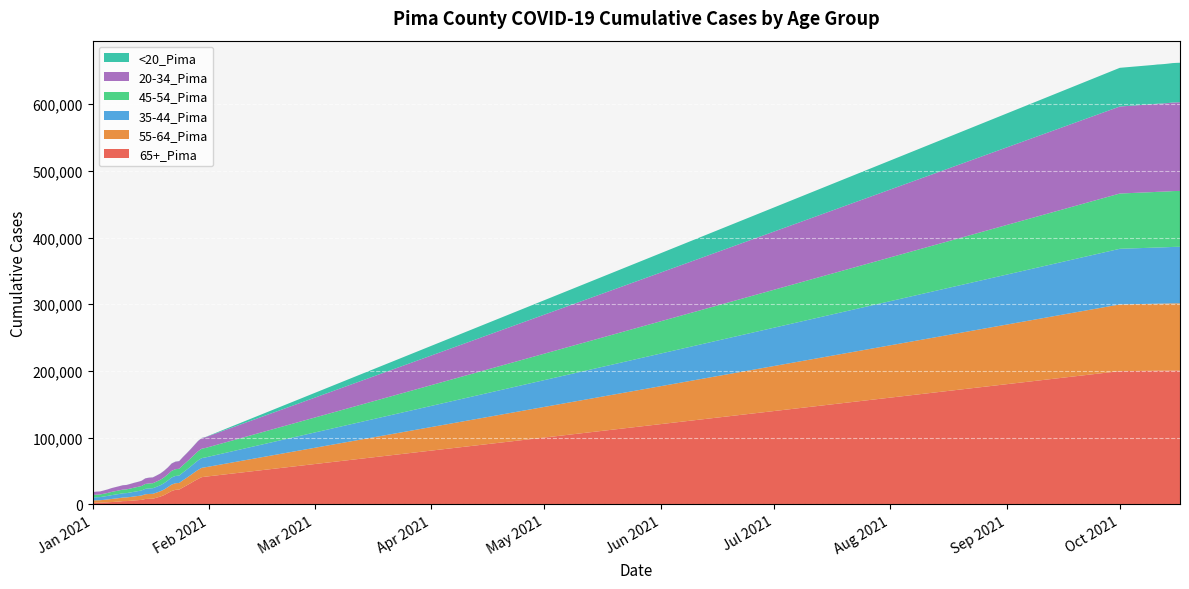

Reading right to left, transcribe all the data shown in this chart.

65+_Pima: 200628	200612	200578	200512	200430	200370	200328	200249	199730	41525	40773	38044	34953	31611	28428	25388	22121	21795	19999	16936	13822	11679	10005	8433	8297	8018	6701	6268	5815	5292	4901	4828	4098	3837	3422	3082	2763	2501	2448	2320
55-64_Pima: 100768	100756	100715	100641	100580	100531	100512	100448	99997	14115	13979	13578	12824	12106	11384	10736	9981	9875	9674	8931	8446	7965	7638	7345	7288	7124	6557	6264	6015	5753	5464	5388	5201	4921	4641	4274	3989	3705	3648	3535
35-44_Pima: 84718	84681	84624	84515	84413	84330	84277	84163	83422	14735	14624	14190	13463	12823	12228	11652	11011	10881	10647	9966	9524	8981	8696	8387	8329	8135	7565	7255	7015	6753	6475	6378	6203	5918	5684	5344	5020	4698	4605	4479
45-54_Pima: 83770	83744	83708	83596	83526	83469	83437	83363	82851	14174	14058	13706	12975	12298	11635	10973	10231	10120	9928	9178	8685	8168	7843	7524	7478	7294	6712	6393	6151	5885	5616	5529	5360	5073	4863	4441	4176	3914	3844	3743
20-34_Pima: 132956	132874	132762	132527	132317	132178	132062	131868	130458	16170	16000	15351	14430	13592	12870	12159	11440	11297	11019	10321	9920	9425	9054	8711	8628	8388	7766	7463	7248	6920	6607	6509	6258	5984	5682	5267	4932	4593	4505	4332
<20_Pima: 59237	59197	59158	59062	58971	58891	58836	58722	58011	236	232	226	208	195	187	178	163	160	155	142	133	122	112	106	103	100	92	87	78	70	59	59	55	52	48	41	38	29	27	26